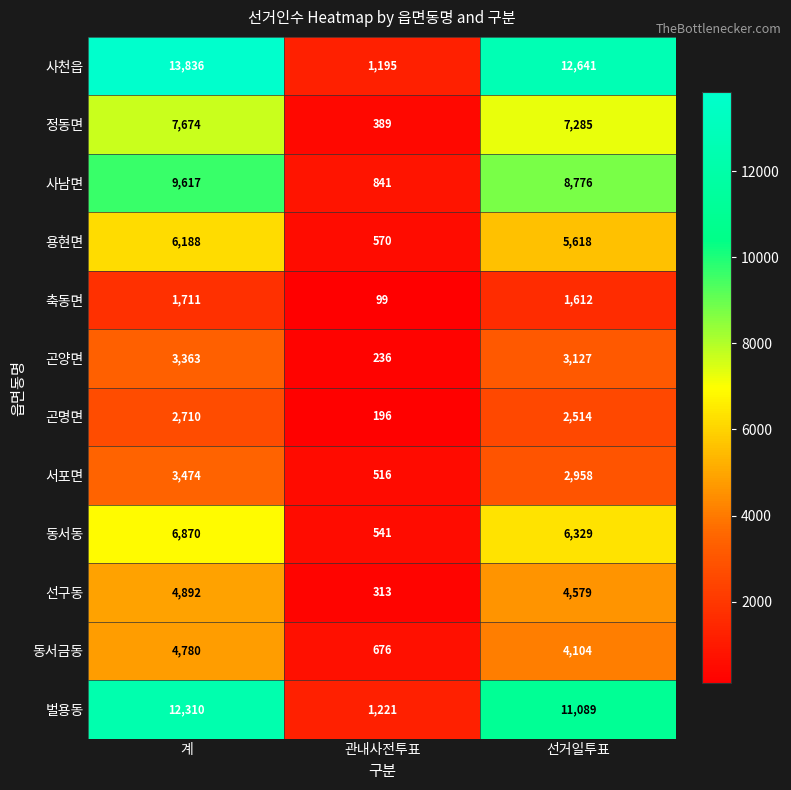

What is the smallest value displayed?

99